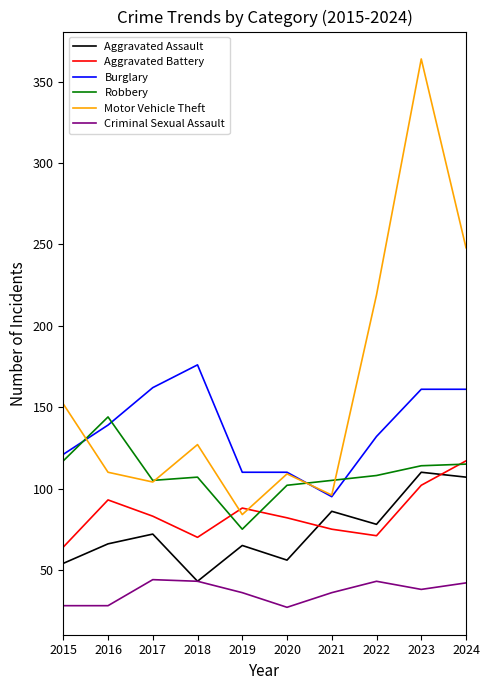

Which category has the highest value in the Aggravated Battery series?

2024